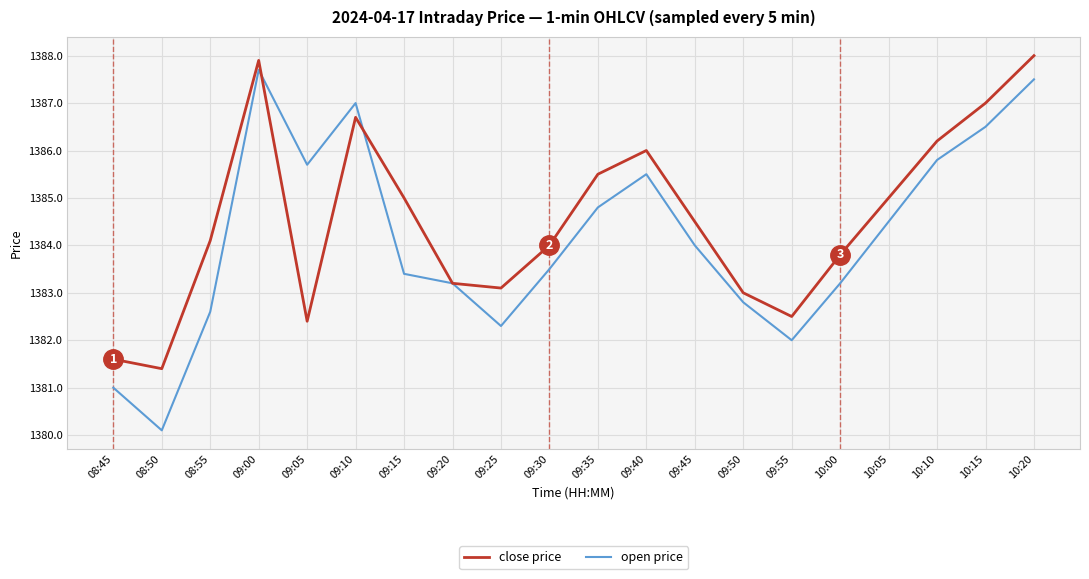

What is the sum of the close price values at 09:20 and 10:00?

2767.0